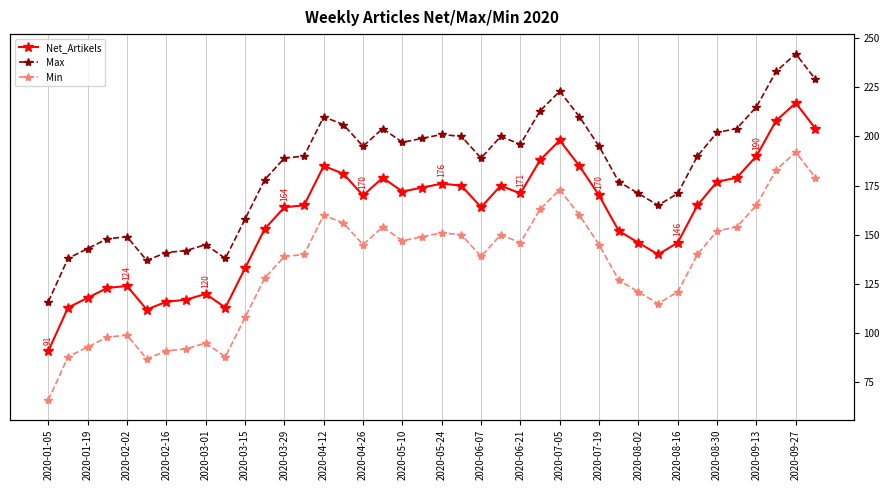

Which category has the lowest value across all series?

2020-01-05